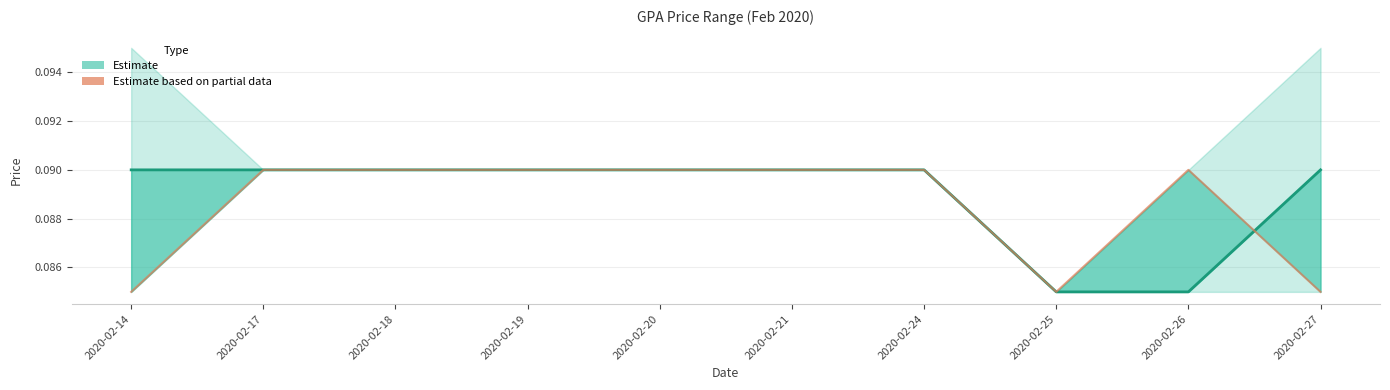

What is the total value across all series at 2020-02-24?

0.2